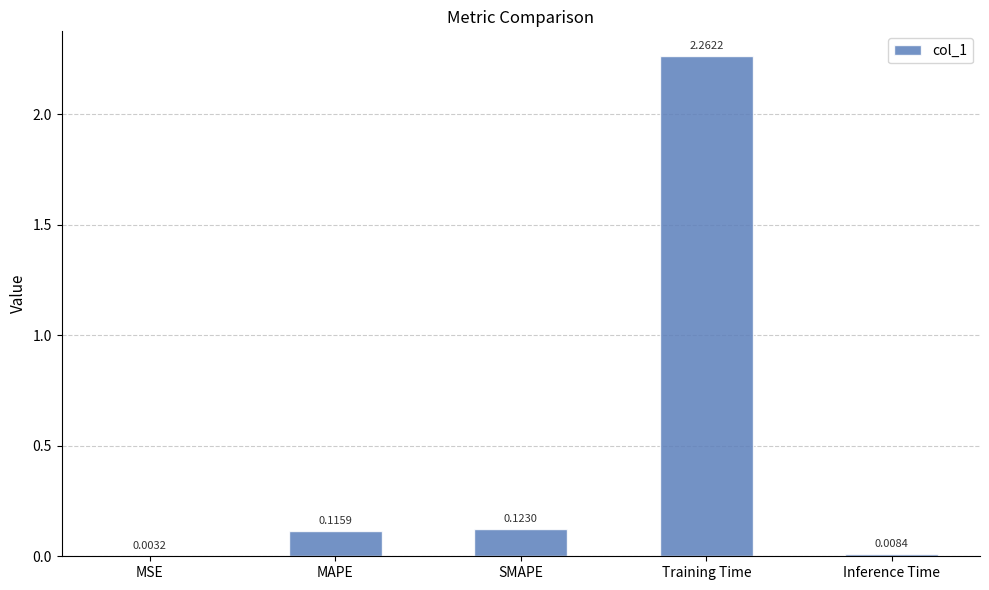

What is the sum of the values at SMAPE and MAPE?

0.2